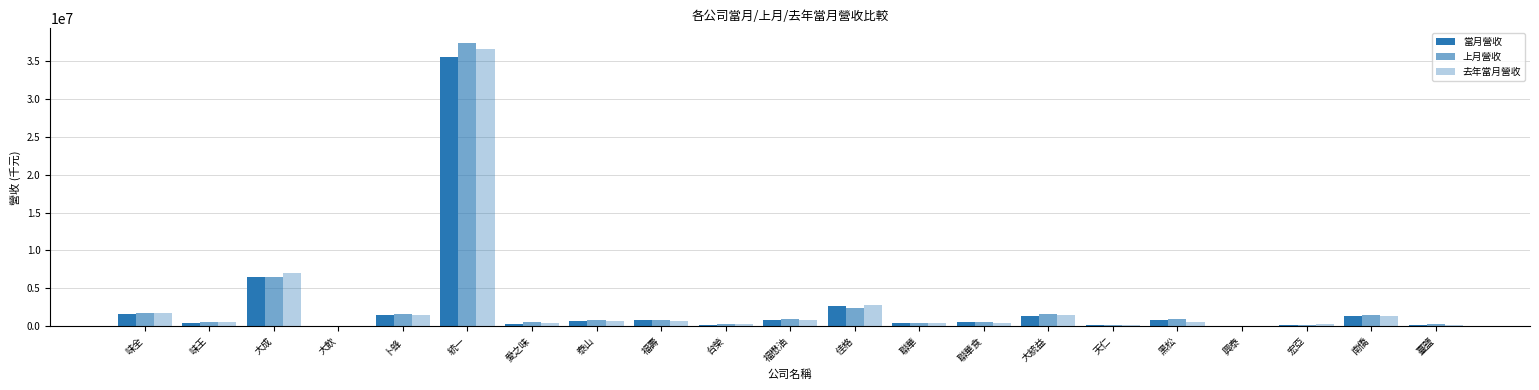

How many categories are shown in the chart?

21